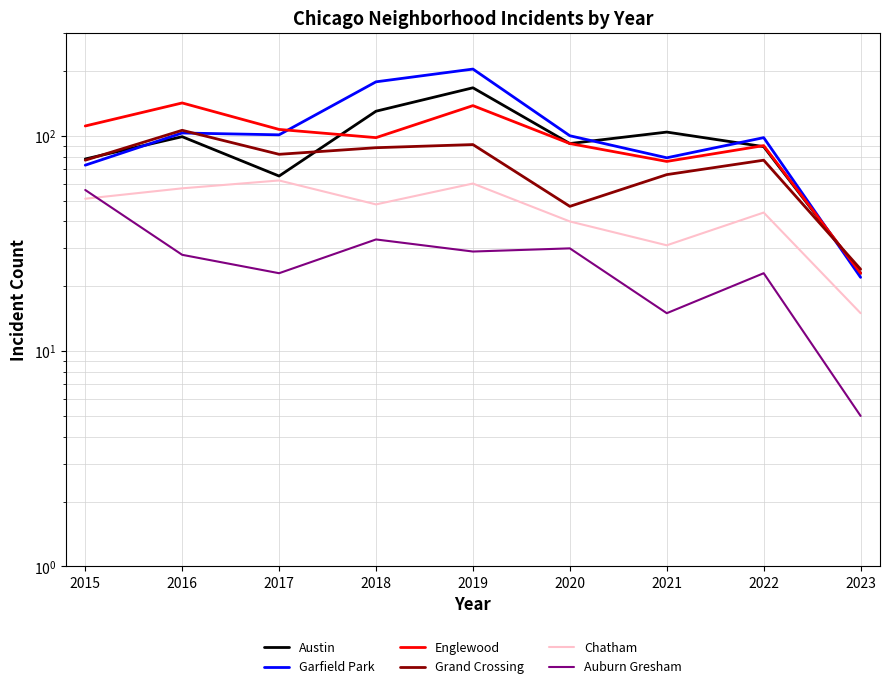

What is the lowest value of the Grand Crossing series?

24